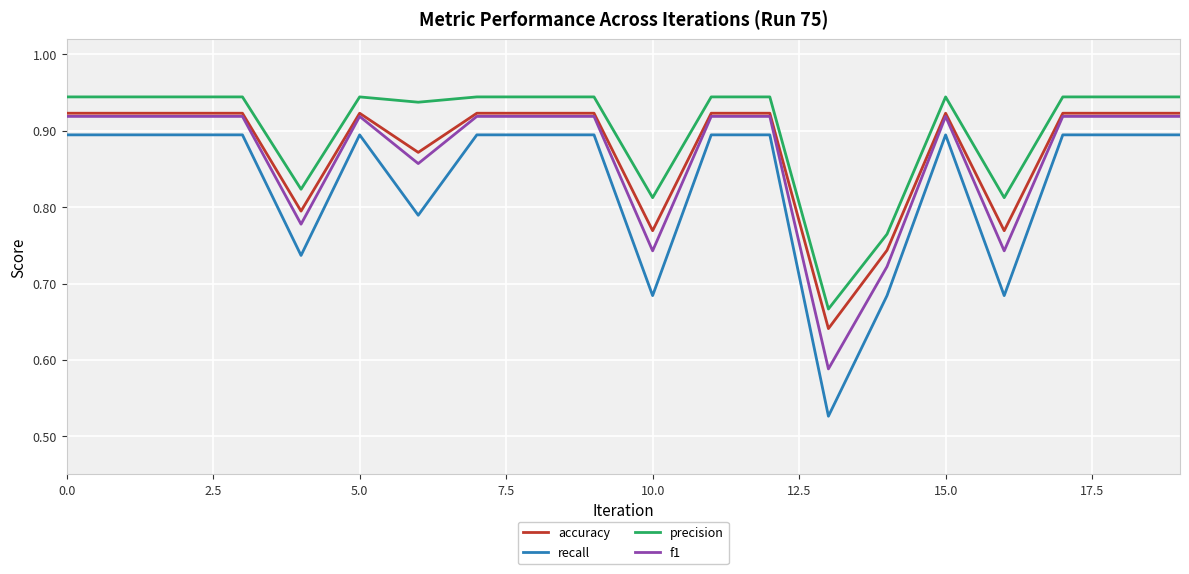

What is the difference between the second highest and minimum values in the recall series?

0.4